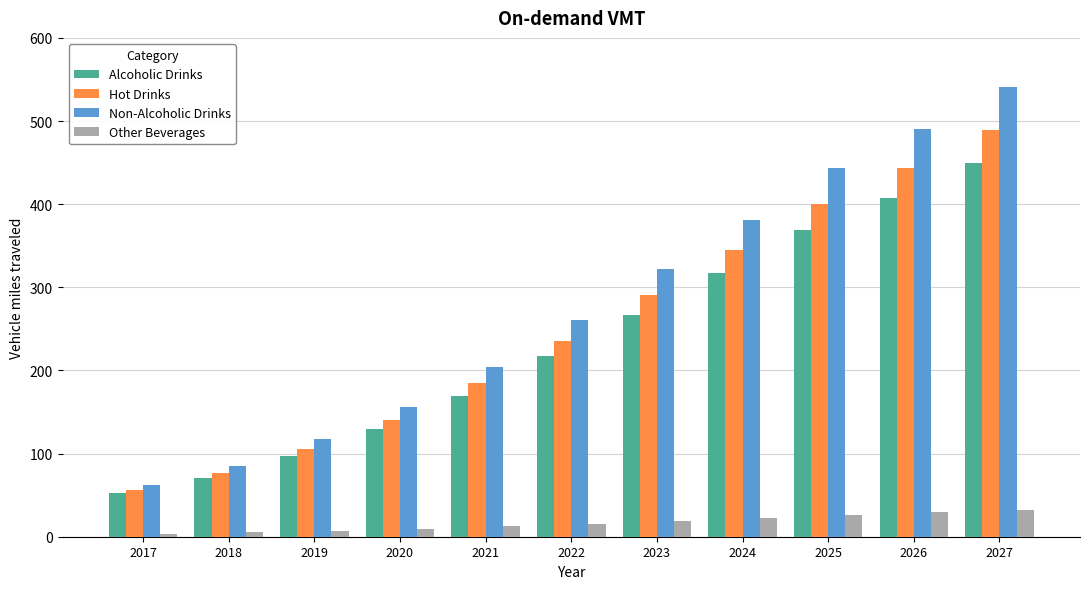

Where does the Alcoholic Drinks series first go above 216?

2022